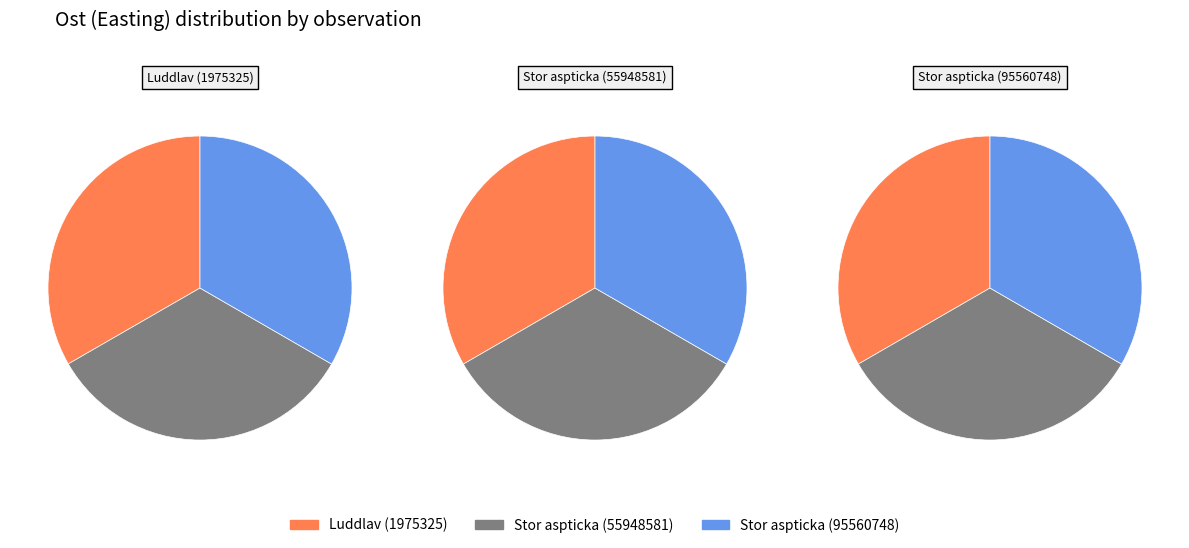

What is the total percentage of Stor aspticka (95560748) and Stor aspticka (55948581)?

66.7%